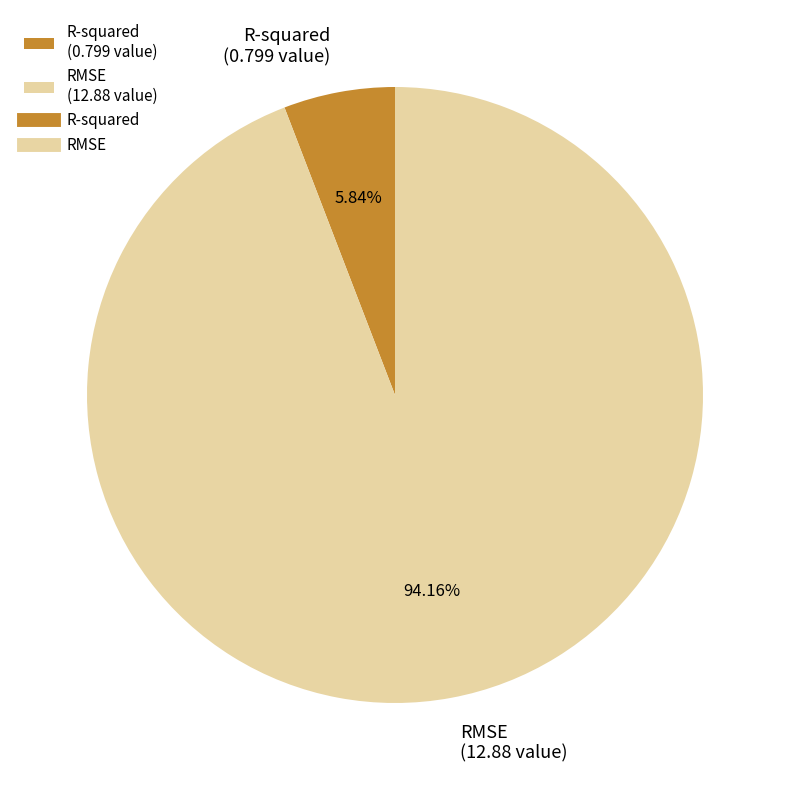

Between RMSE (12.88 value) and R-squared (0.799 value), which is larger?

RMSE (12.88 value)